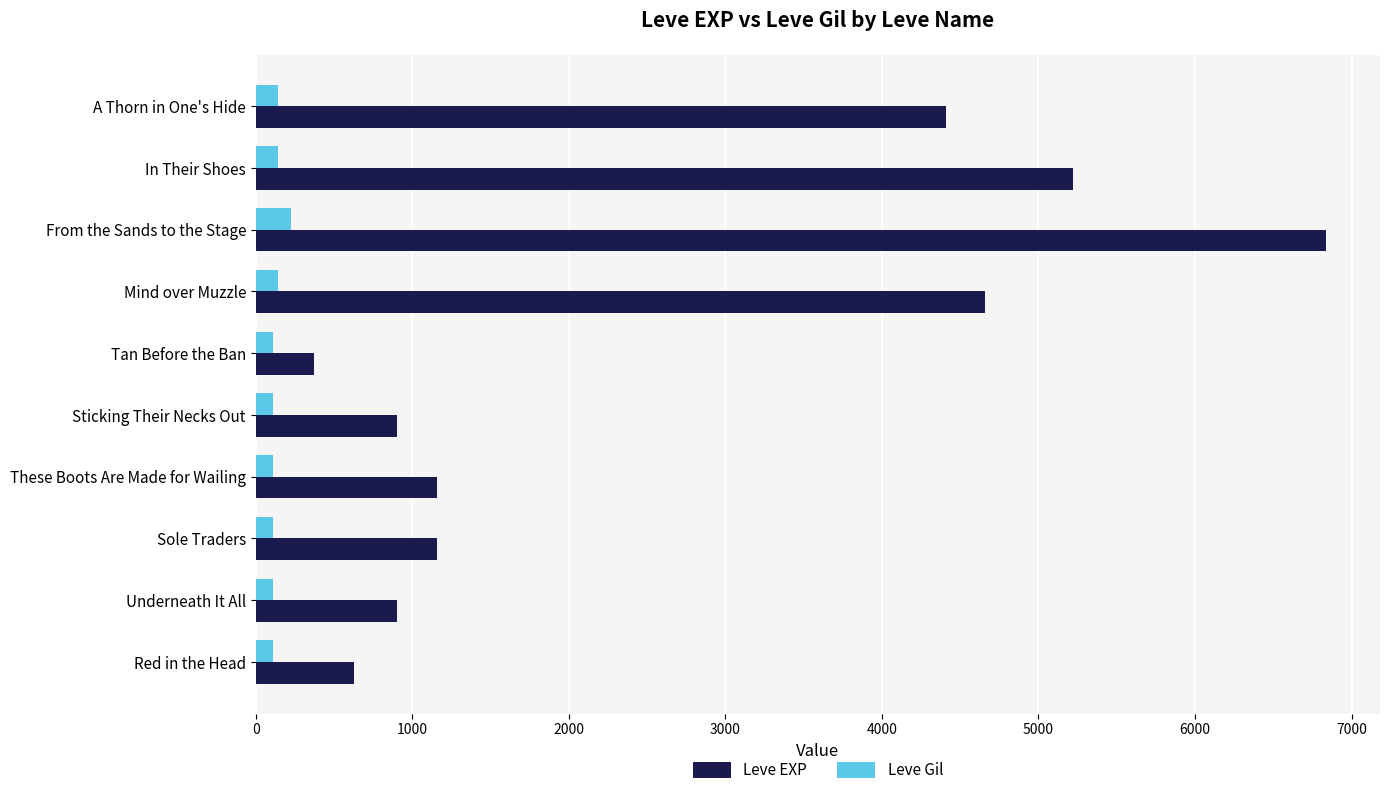

How many distinct data groups are displayed?

2